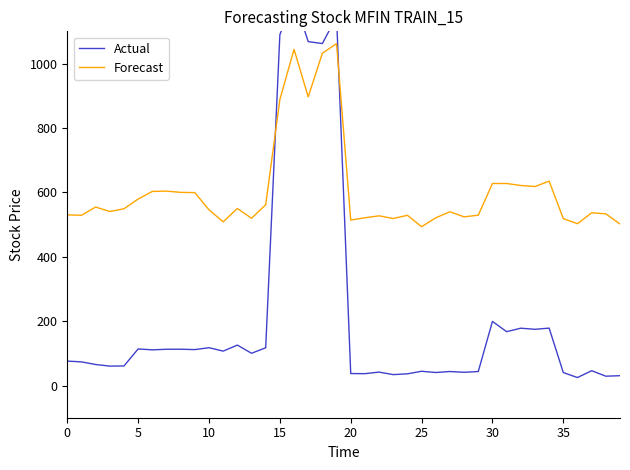

Which series has the largest range (max minus min)?

Actual